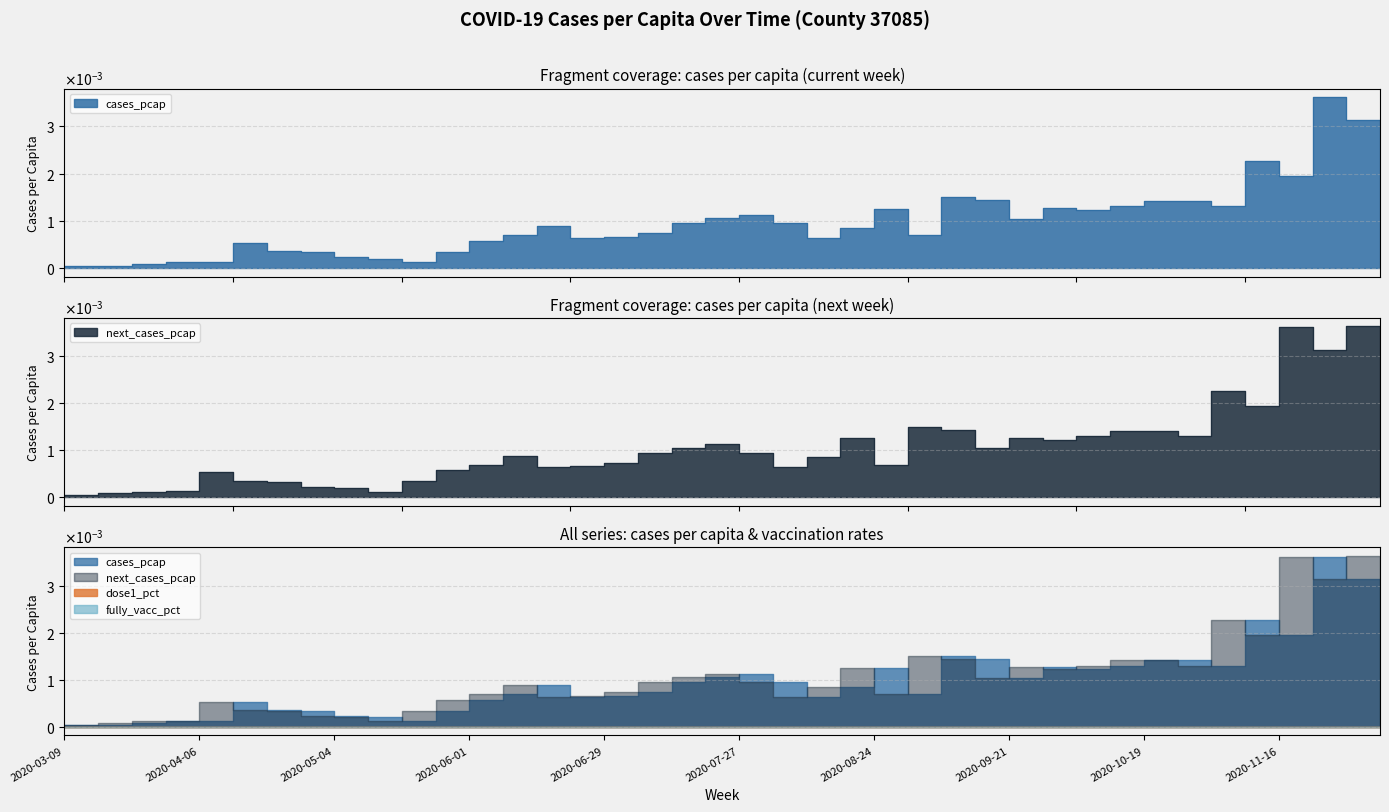

Does the chart display data point markers on the line(s)?

No